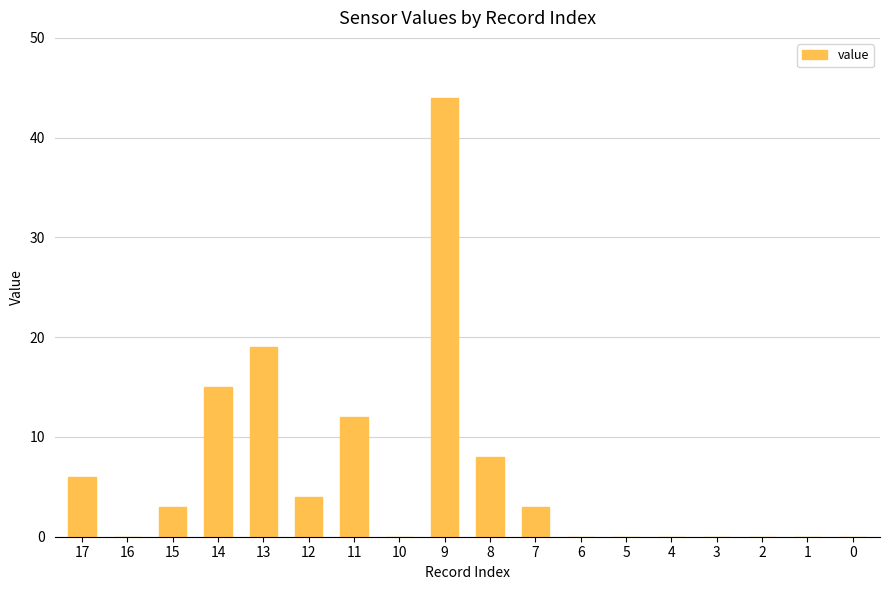

How many series are shown in this chart?

1